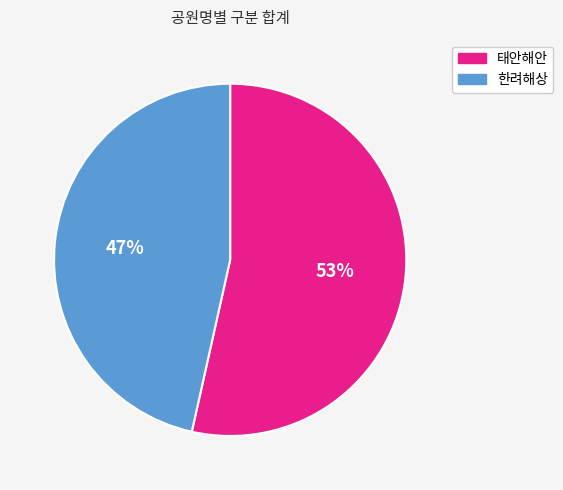

How many slices are in this pie chart?

2